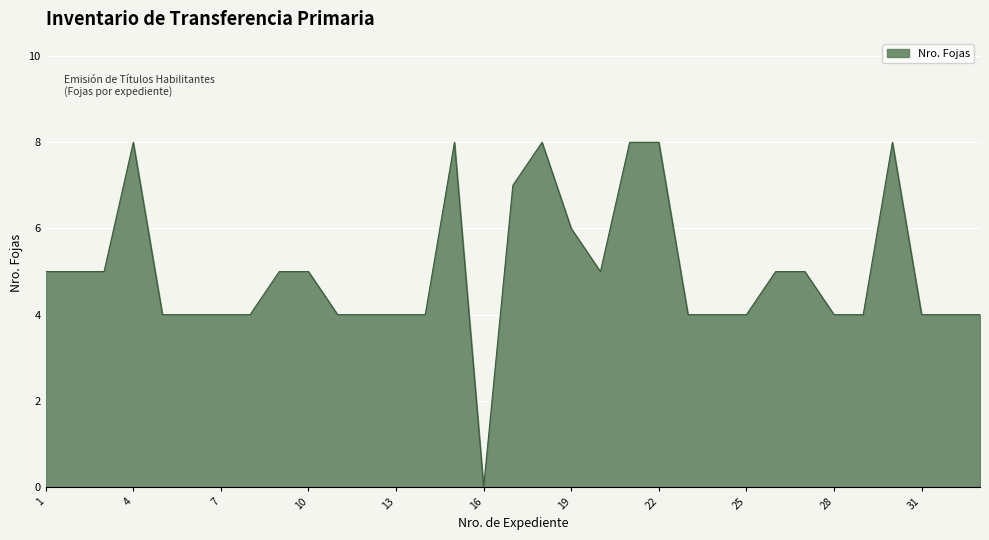

What is the difference between the maximum and minimum values?

8